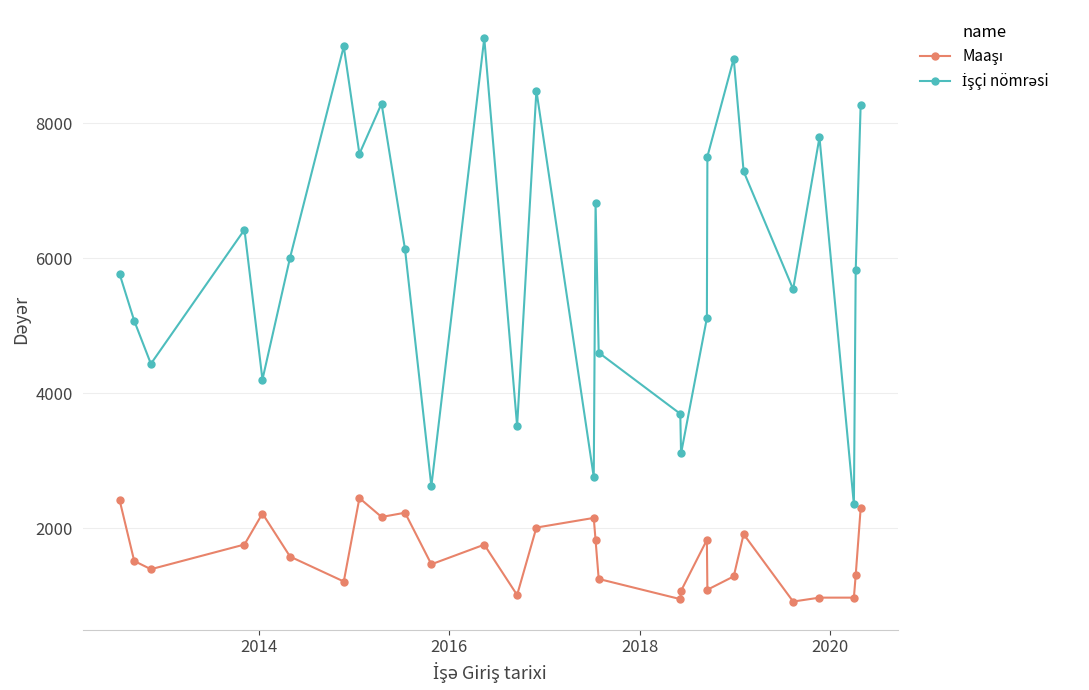

What is the maximum value shown in the chart?

9259